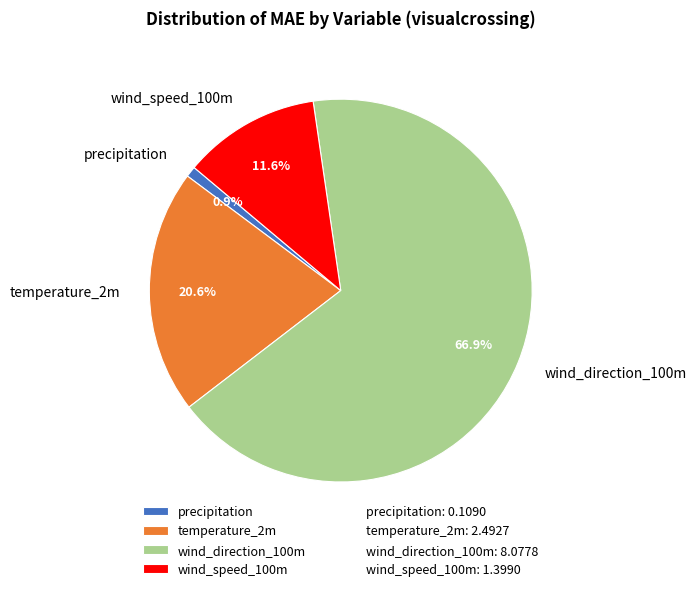

Which category has the smallest portion of the pie?

precipitation